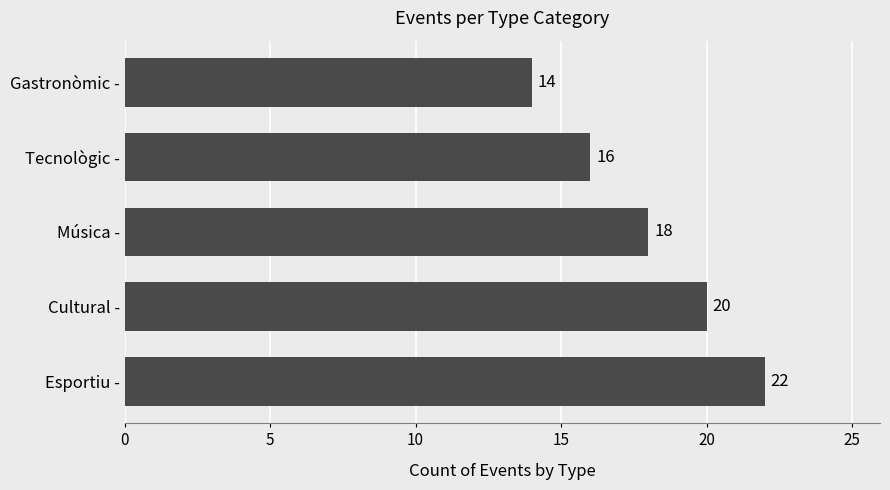

How many data points are less than 18?

2